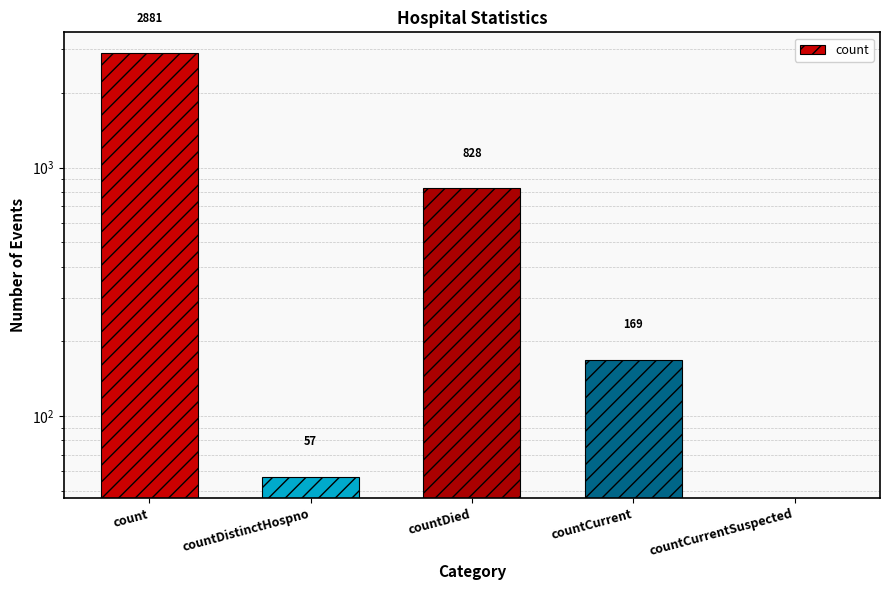

Where does the data first go above 169?

count